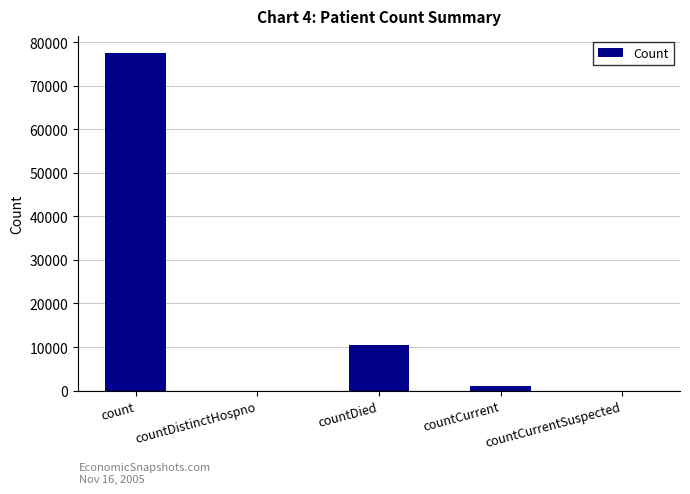

What is the sum of all values?

89112